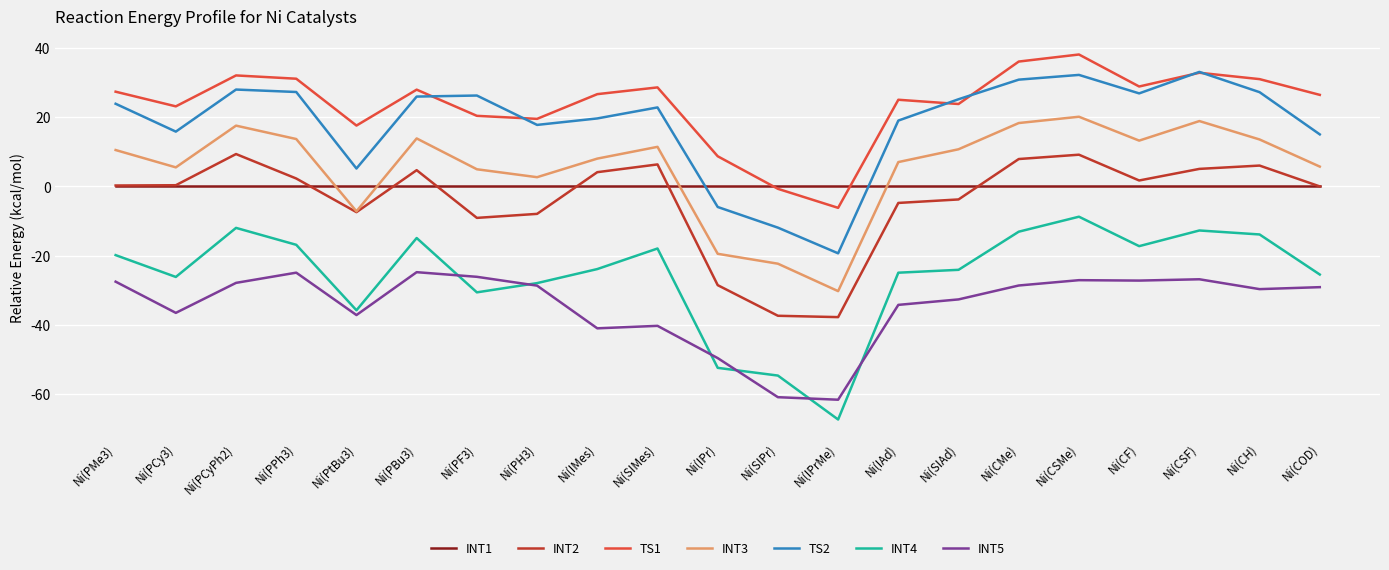

Is this an area chart (filled region under the line)?

No